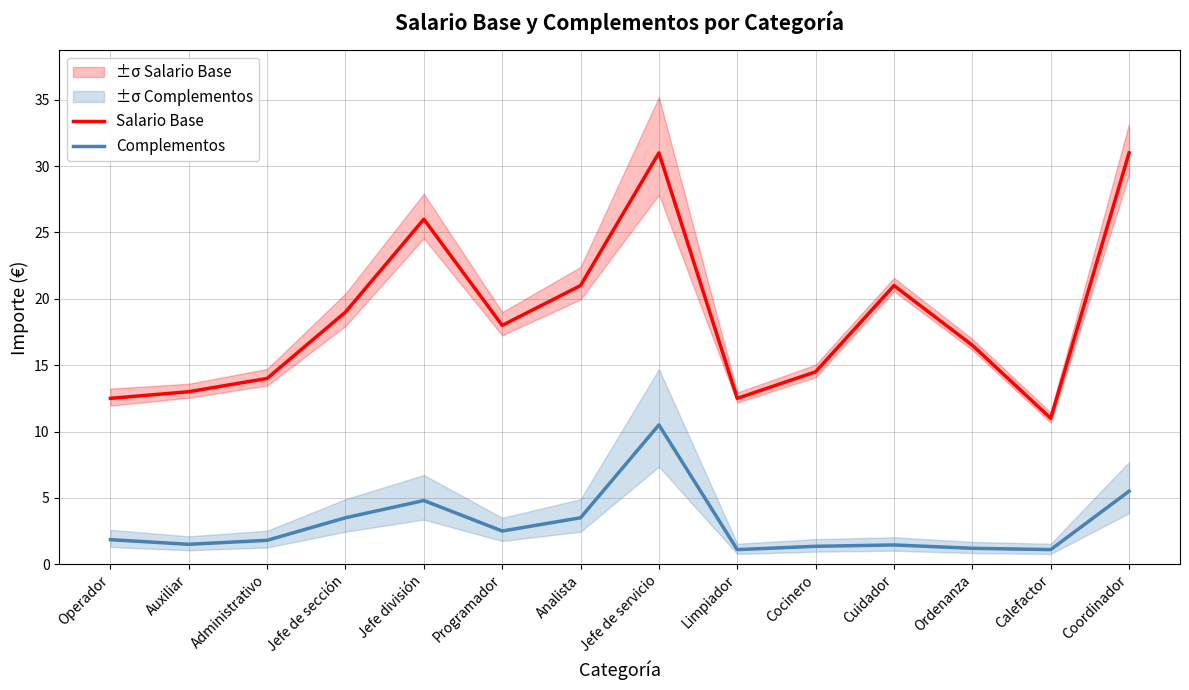

What is the highest value of the Complementos series?

10.5